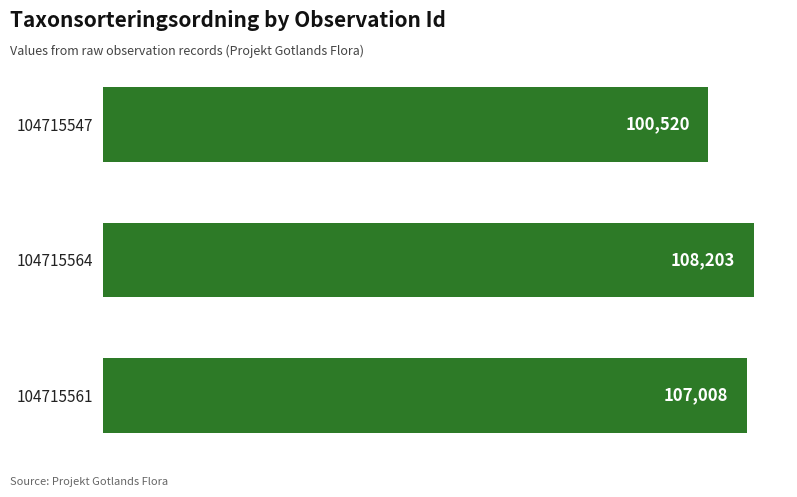

What is the sum of the values at 104715561 and 104715564?

215211